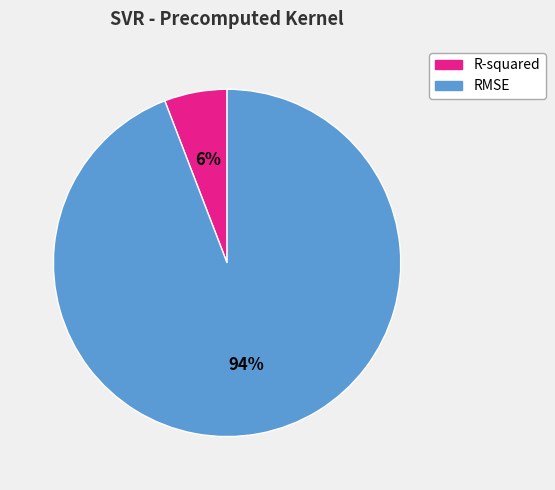

Which category accounts for the majority?

RMSE